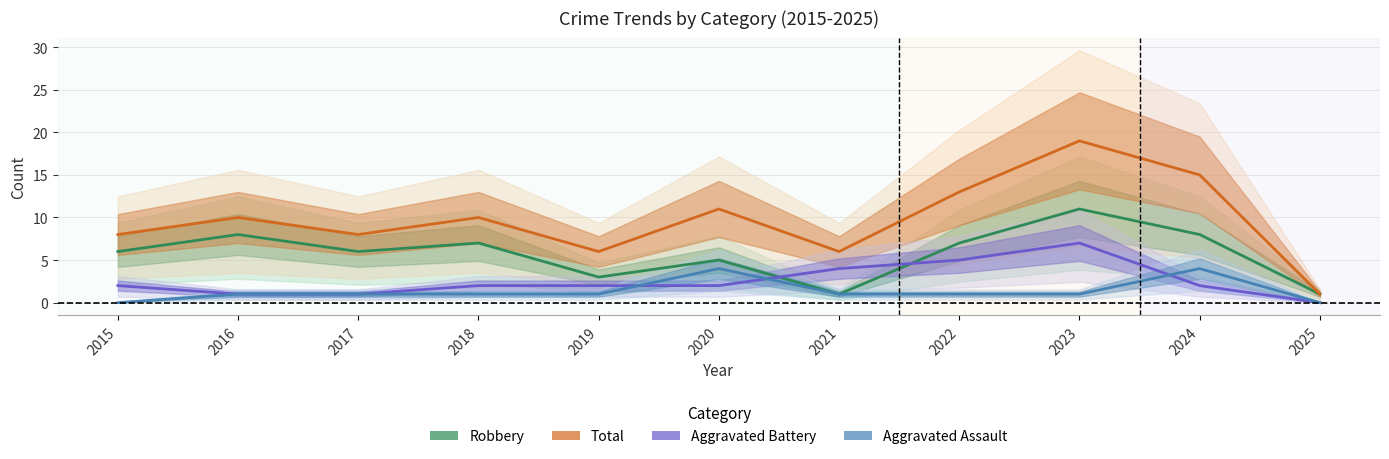

What is the maximum value for Robbery?

11